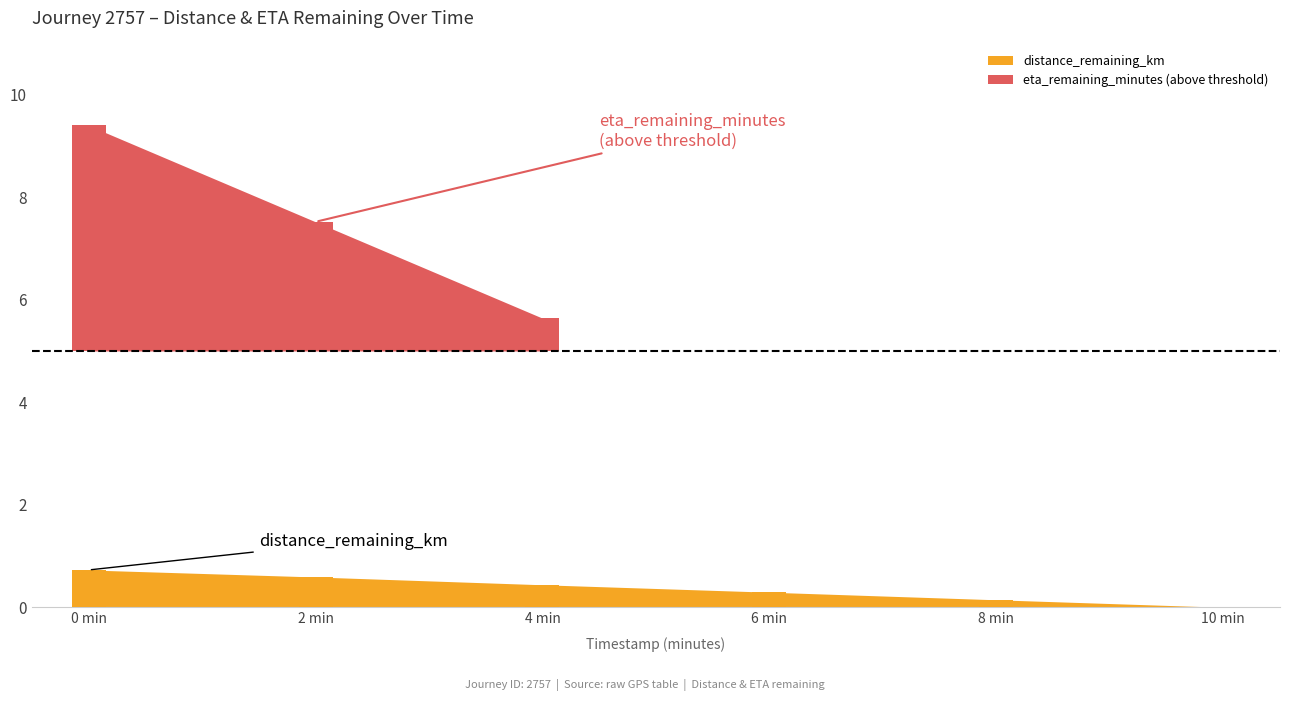

What is the label of the 3rd bar from the left?

4.0